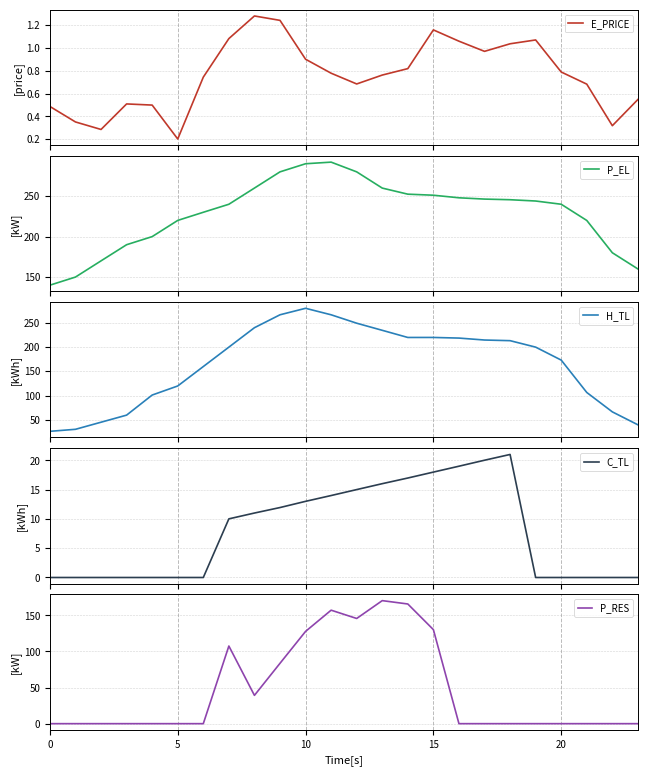

Is it true that P_RES equals 0.0 at 20?

True